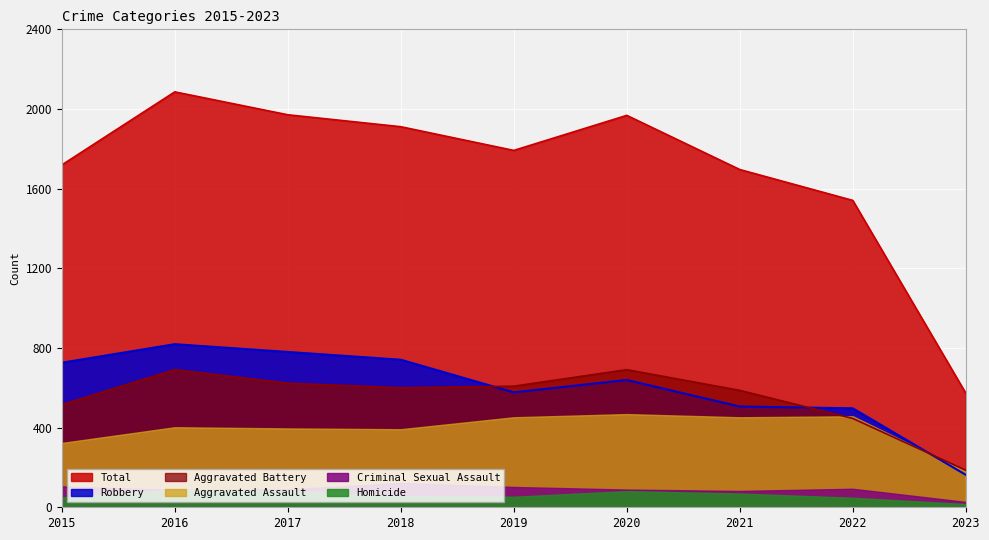

Which label corresponds to the largest value in the chart?

2016